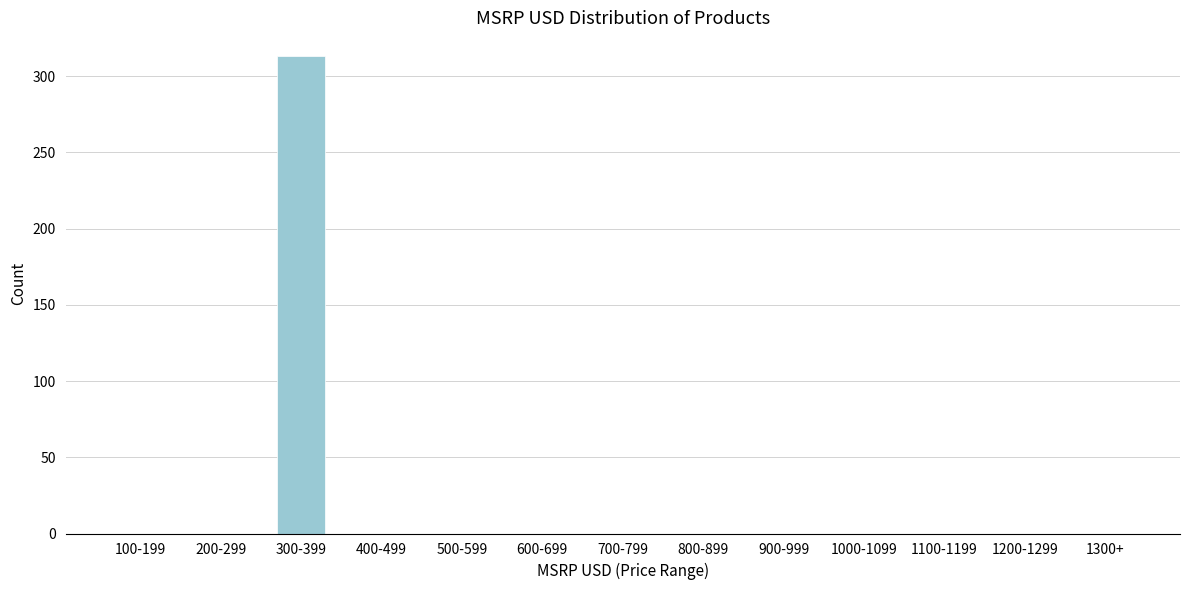

Reading left to right, what are all the values shown in this chart?

100-199=0	200-299=0	300-399=313	400-499=0	500-599=0	600-699=0	700-799=0	800-899=0	900-999=0	1000-1099=0	1100-1199=0	1200-1299=0	1300+=0